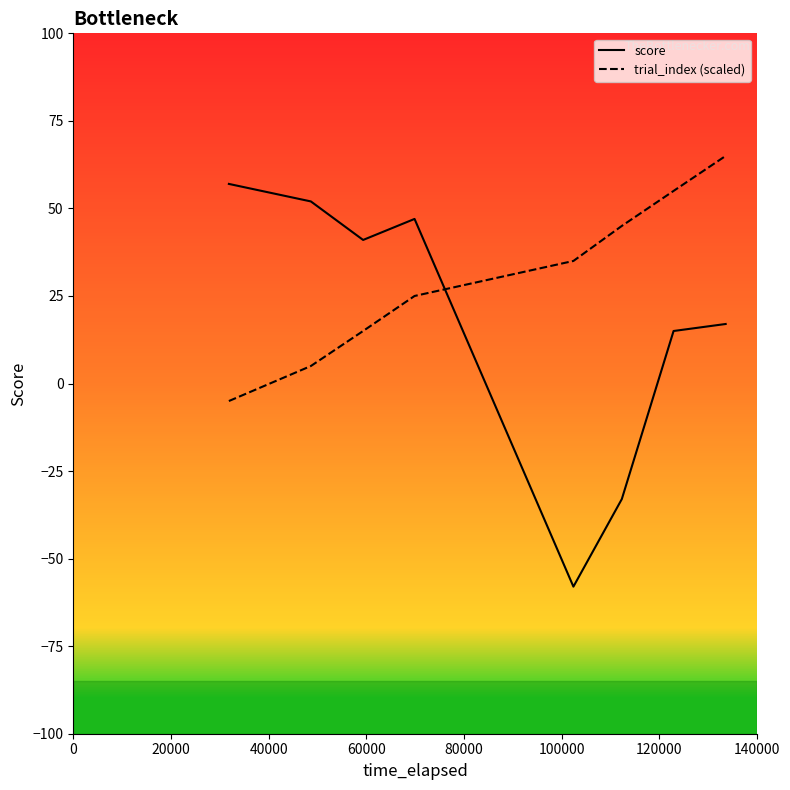

Which series has the largest range (max minus min)?

score